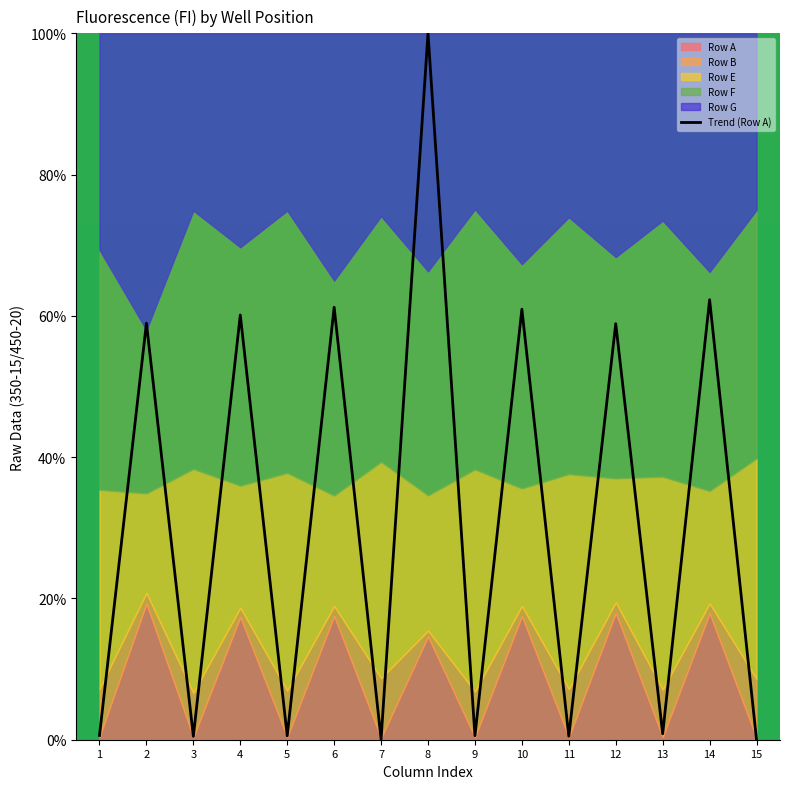

The value at 11 is 0.5. True or false?

True